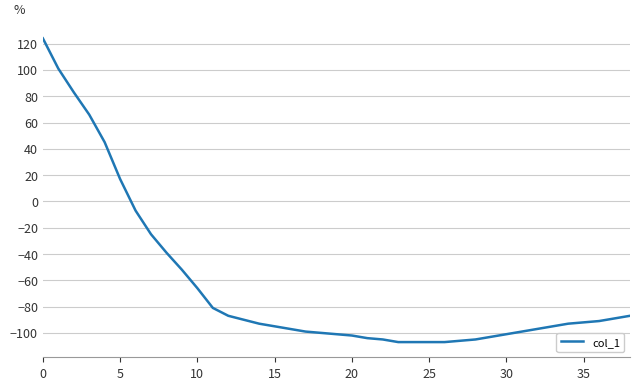

What is the greatest value displayed?

124